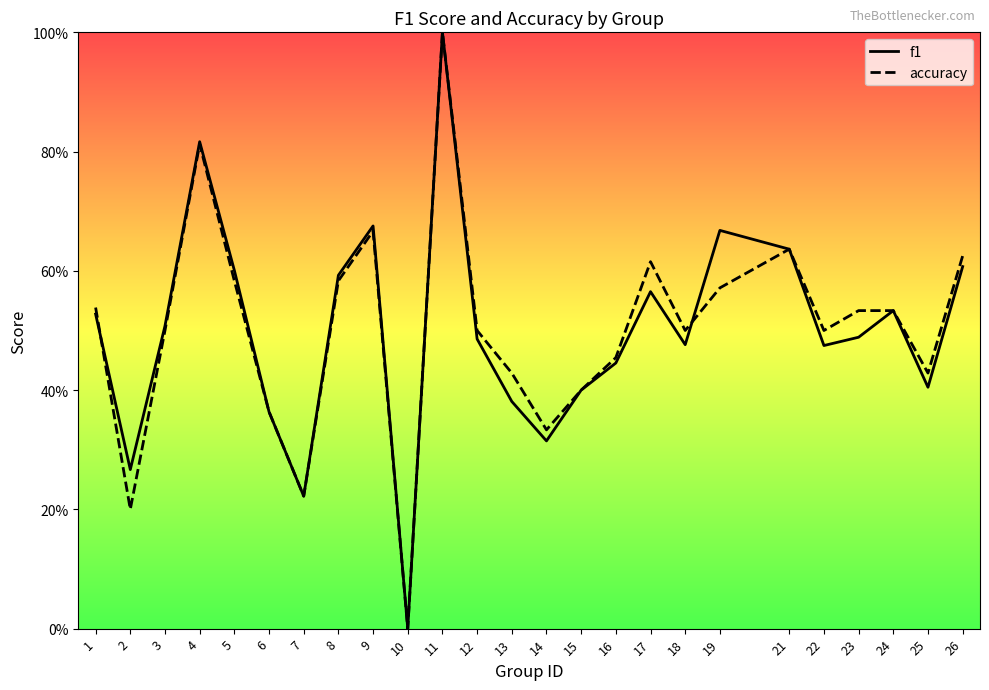

Rank the series by their average value, from lowest to highest.

f1, accuracy